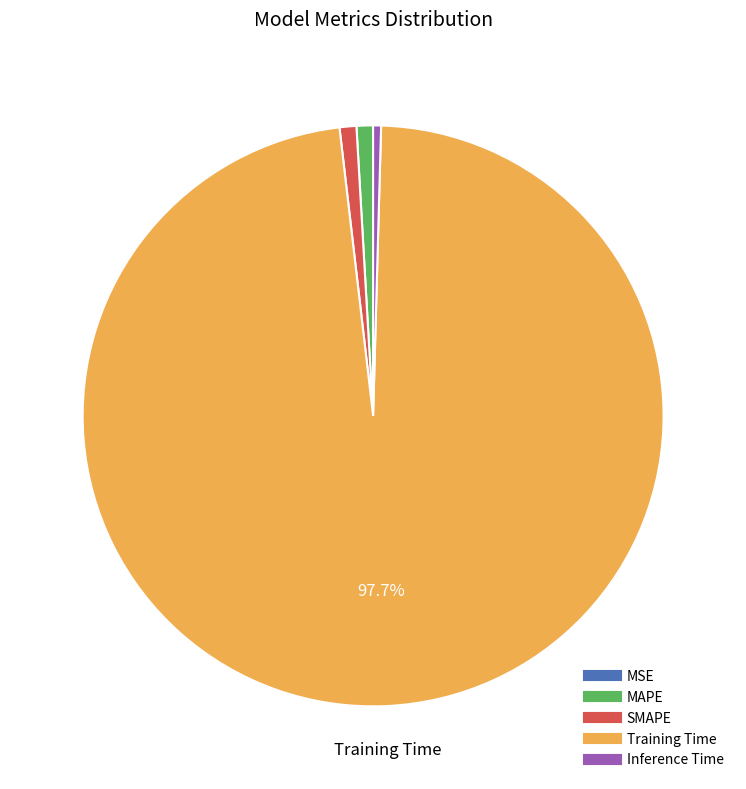

Combined, do Training Time and Inference Time account for over 50%?

Yes